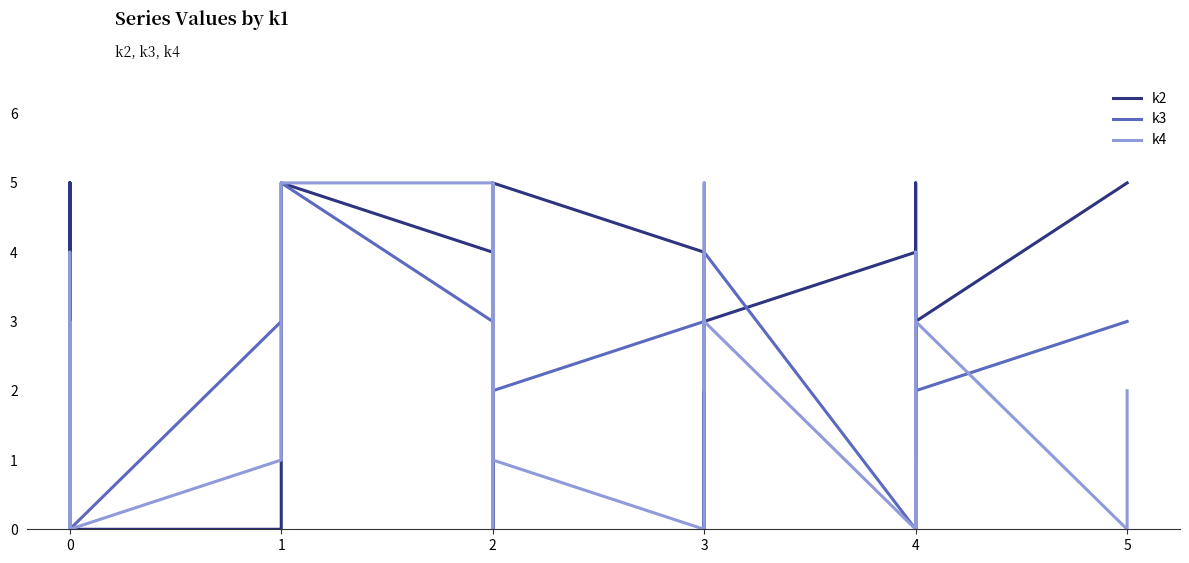

At which category does k4 reach its first local valley?

2